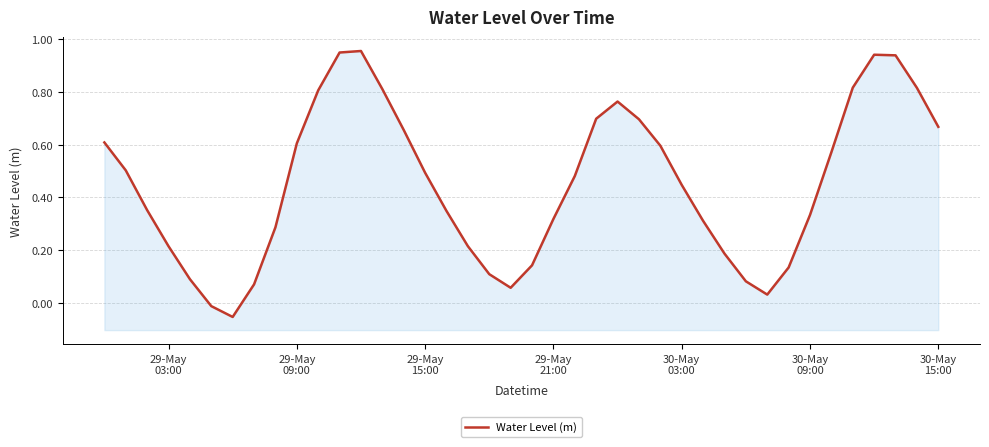

What is the difference between the values at 30-May 03:00 and 29-May 21:00?

0.1